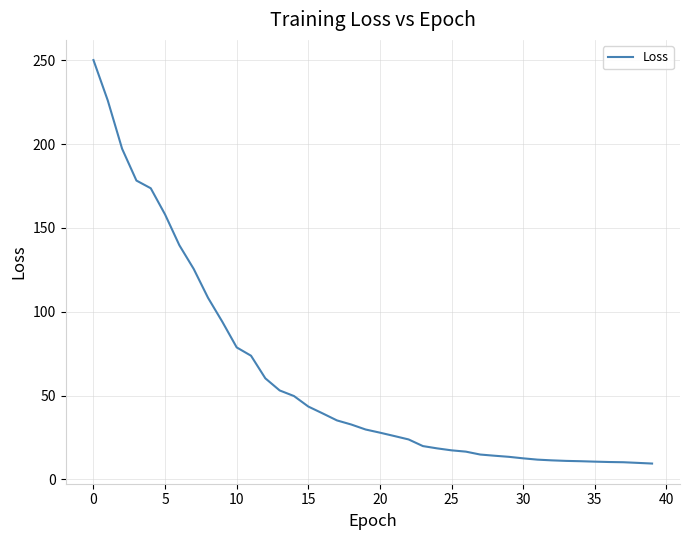

True or false: the data has more than 0 interior local peaks.

False